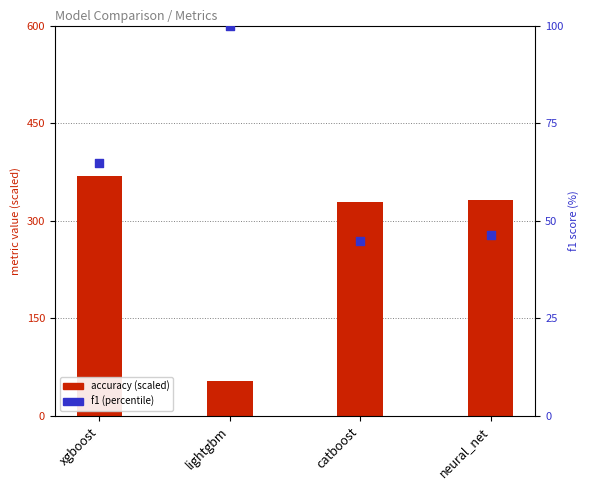

What are all the series names shown in the legend?

accuracy (scaled), f1 (percentile)